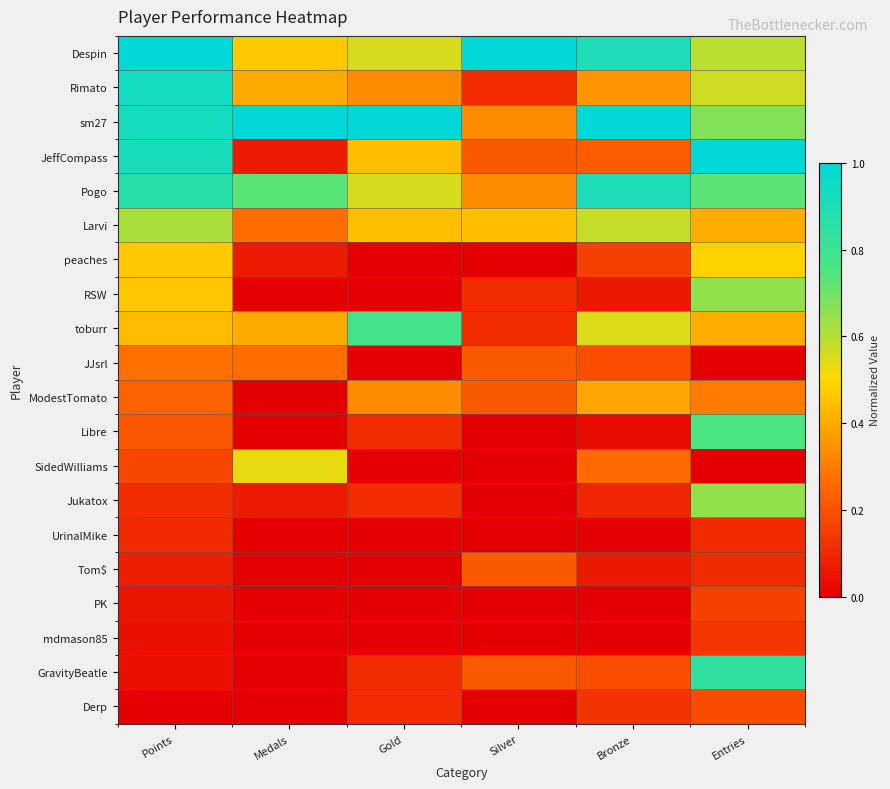

List the series in order of their peak value, lowest first.

UrinalMike, mdmason85, PK, Derp, Tom$, JJsrl, ModestTomato, peaches, SidedWilliams, Larvi, RSW, Jukatox, Libre, toburr, GravityBeatle, Pogo, Rimato, Despin, sm27, JeffCompass